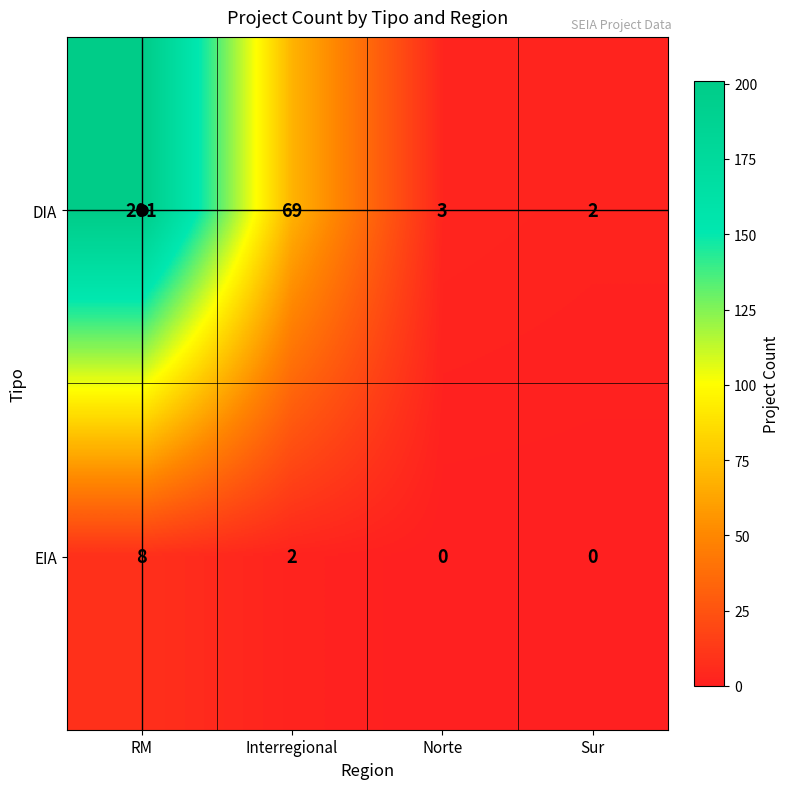

At how many categories does at least one series exceed 170?

1